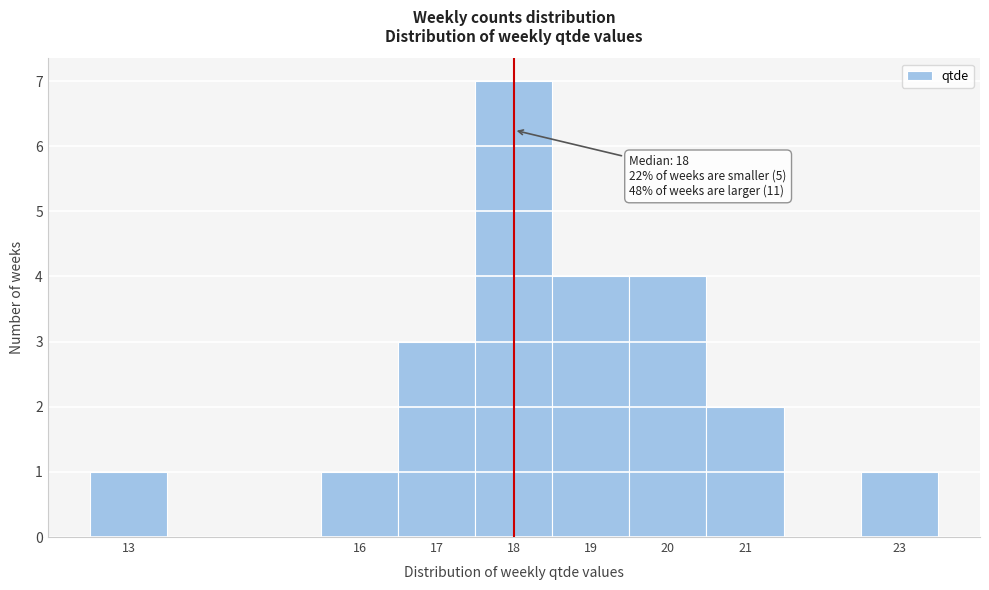

Which range on the x-axis has the tallest bar?

17.5 to 18.5